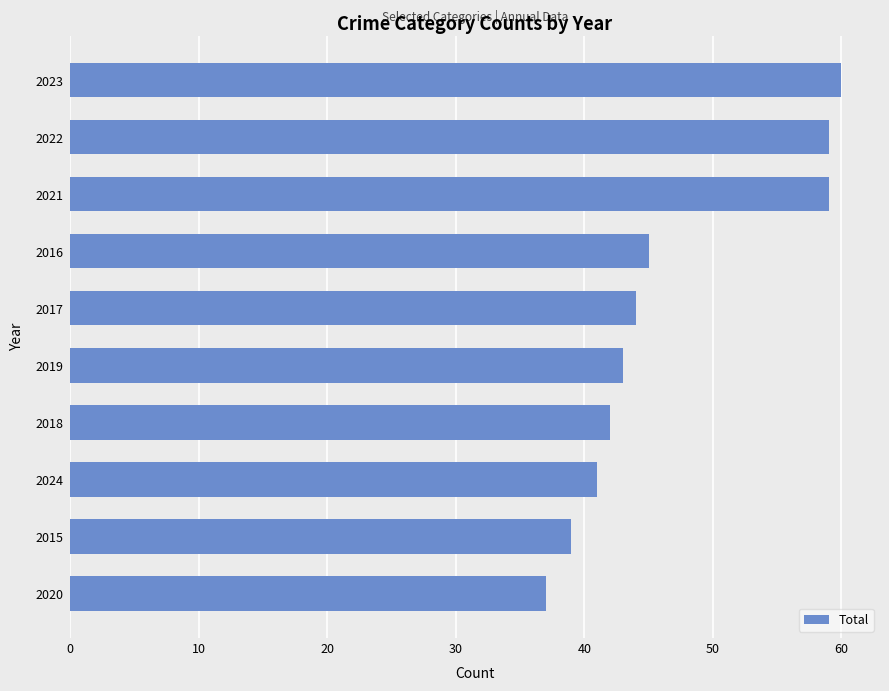

What is the change in value from 2020 to 2024?

+4